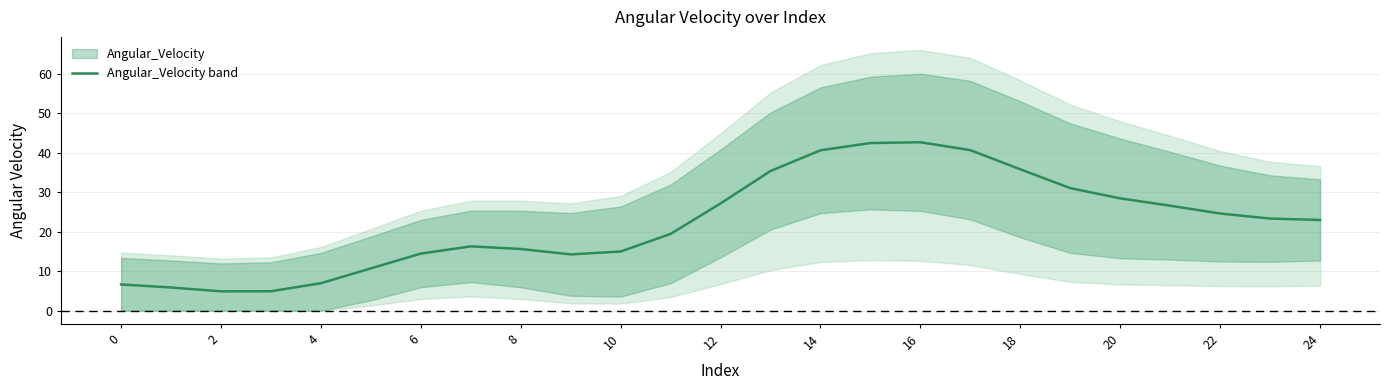

What is the greatest value displayed?

42.7